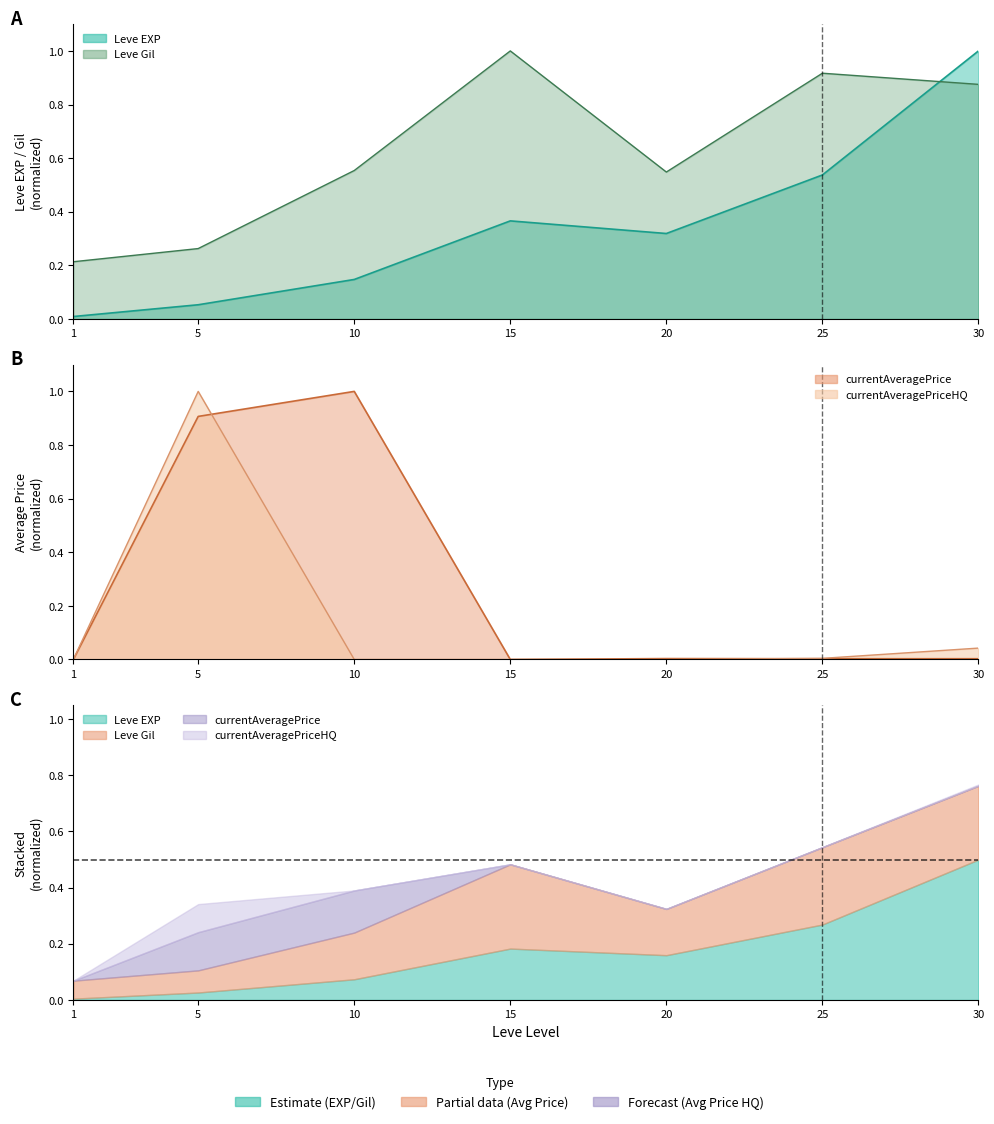

Is the value of currentAveragePrice at 1 greater than the value of Leve EXP at 10?

No